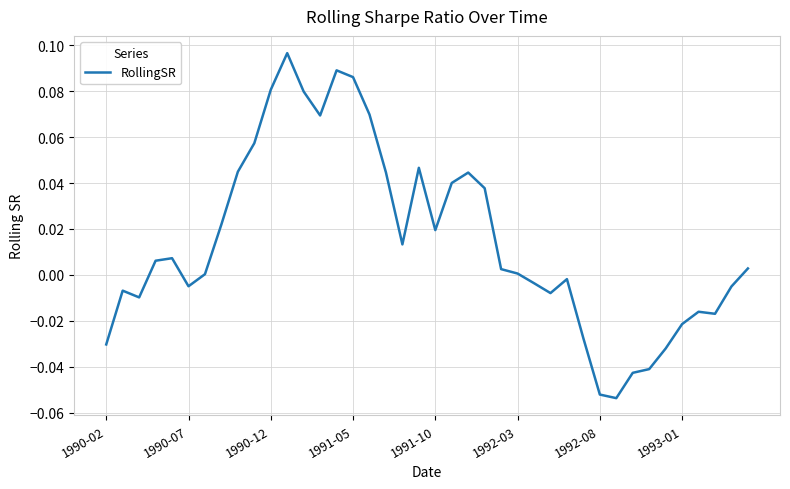

List the labels in order of value, largest first.

11, 14, 15, 10, 12, 16, 13, 9, 19, 8, 17, 22, 21, 23, 1993-01, 20, 18, 1991-10, 1991-05, 39, 24, 25, 1992-08, 28, 26, 1992-03, 38, 1990-07, 27, 1990-12, 36, 37, 35, 29, 1990-02, 34, 33, 32, 30, 31